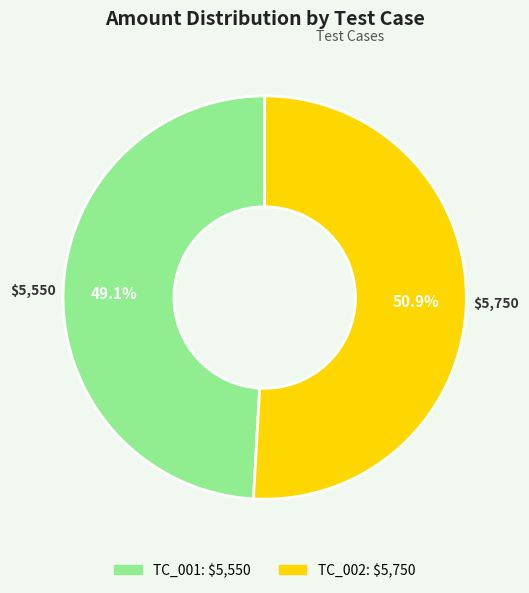

How much of the chart is everything except TC_002?

49.1%